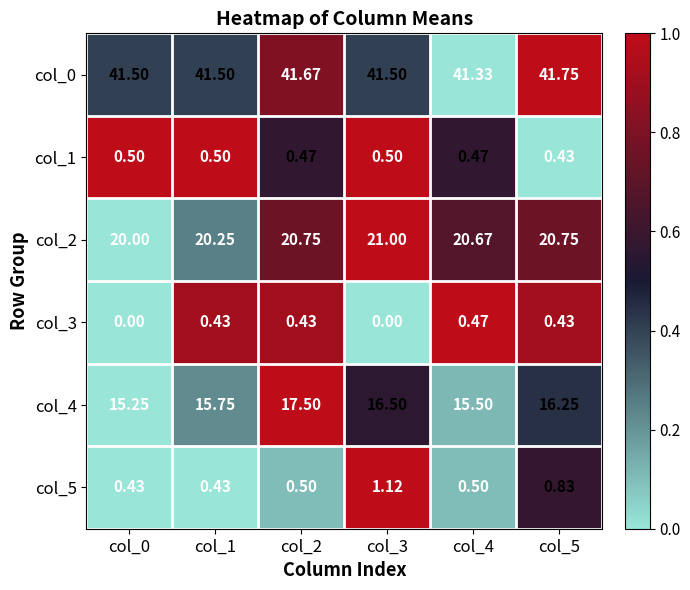

Count the number of data series in this chart.

6